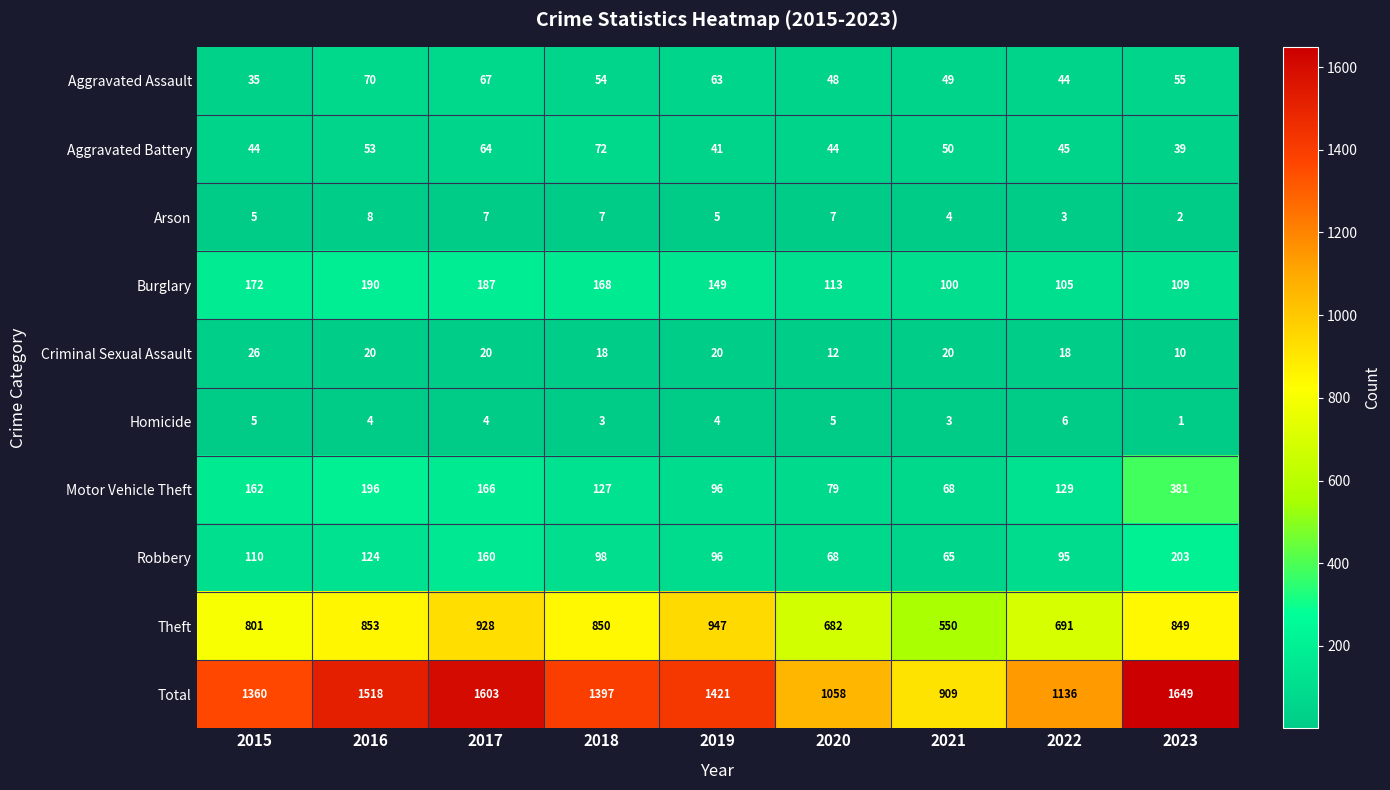

What is the maximum value shown in the chart?

1649